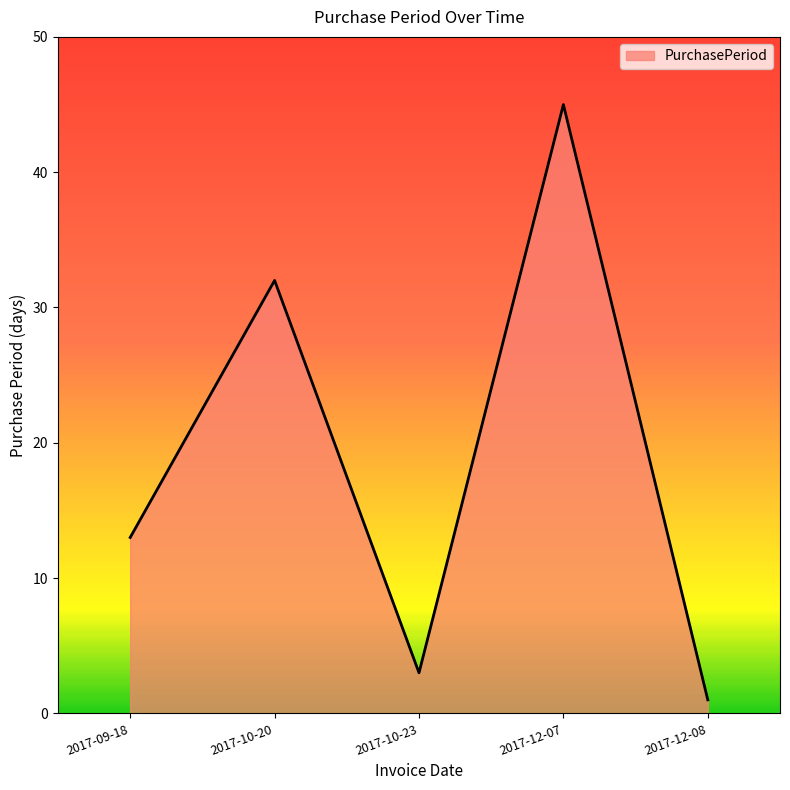

What is the ratio of the value at 2017-12-08 to the value at 2017-09-18?

0.1